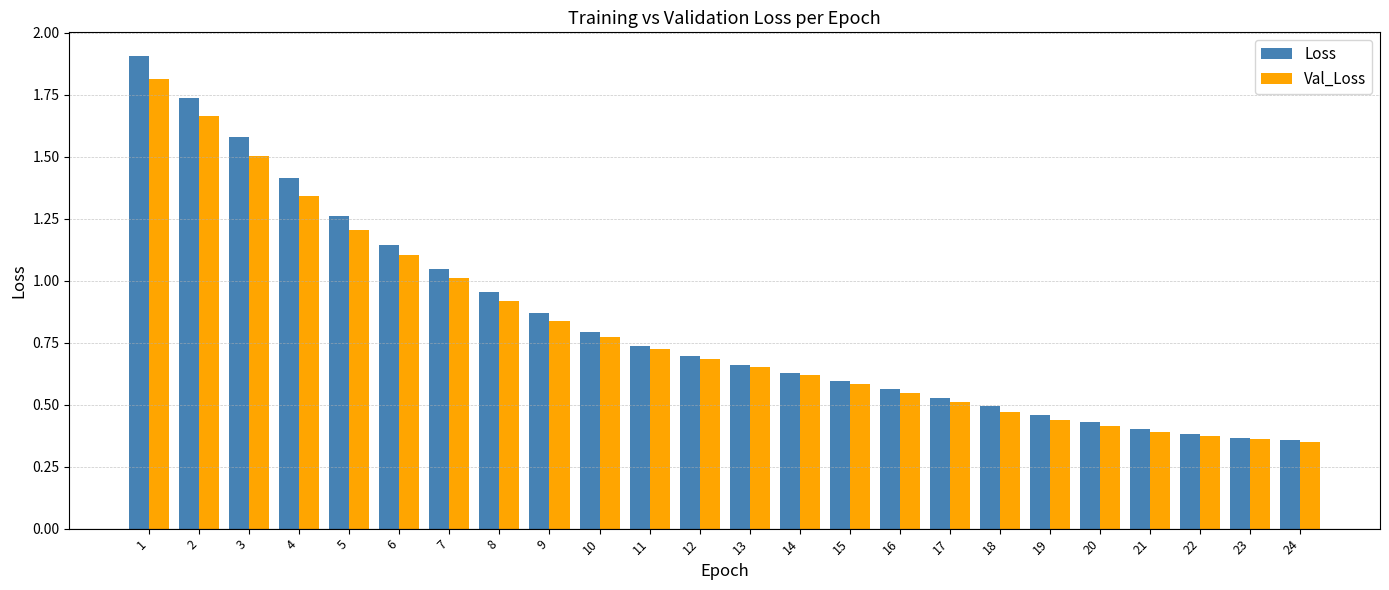

True or false: Loss has a value of 2.2 at 3.

False